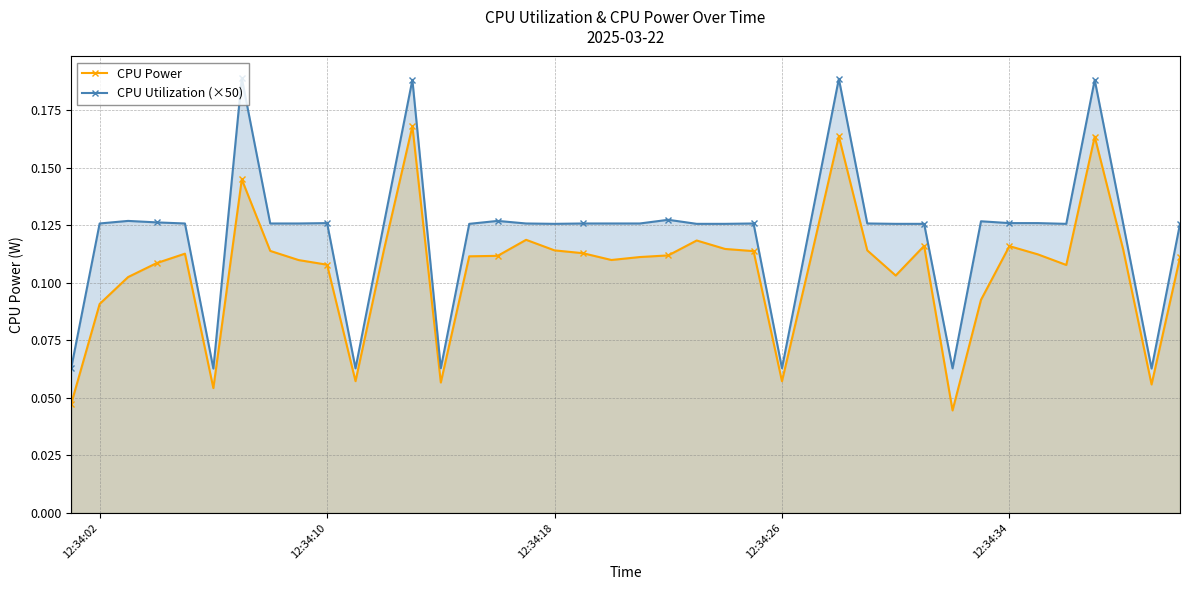

Which series has the largest range (max minus min)?

CPU Utilization (×50)